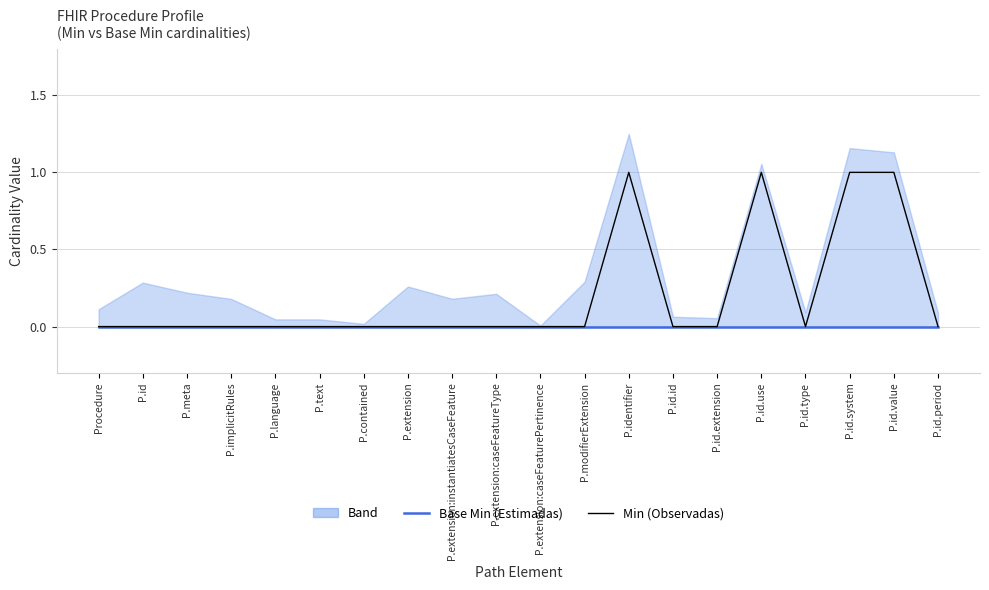

Does the chart display data point markers on the line(s)?

No